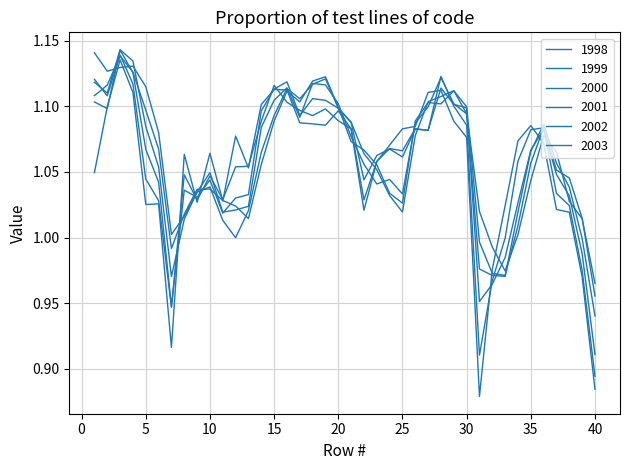

At which category is the sum across all series the highest?

3